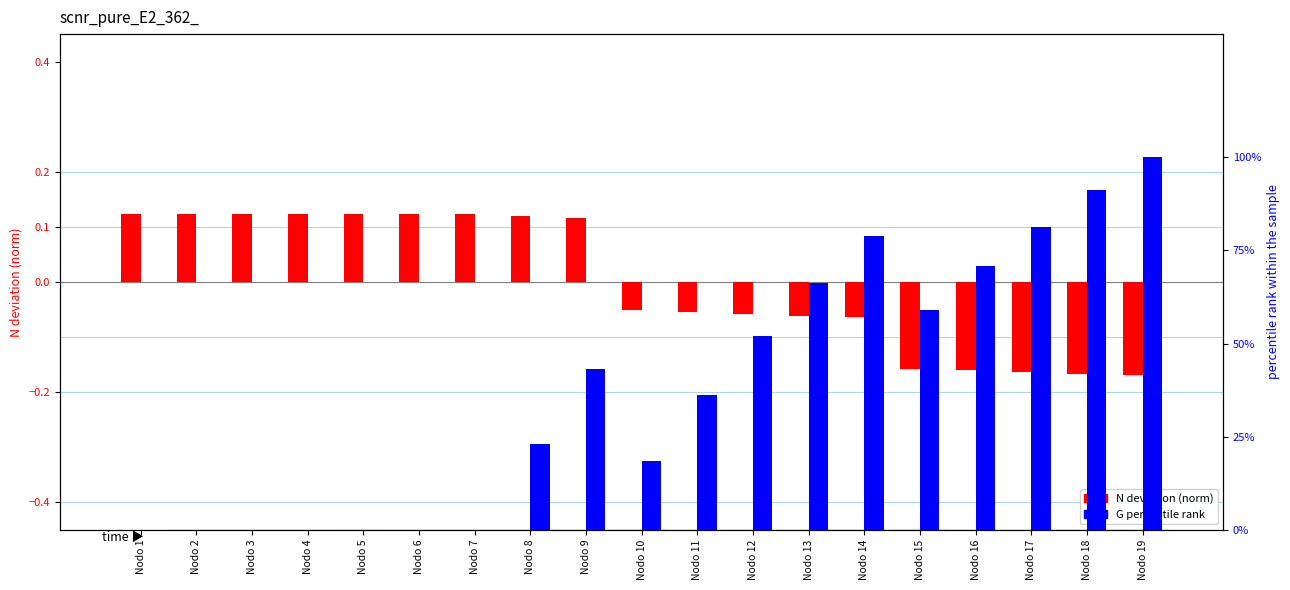

What is the total value across all series at Nodo 11?

36.3